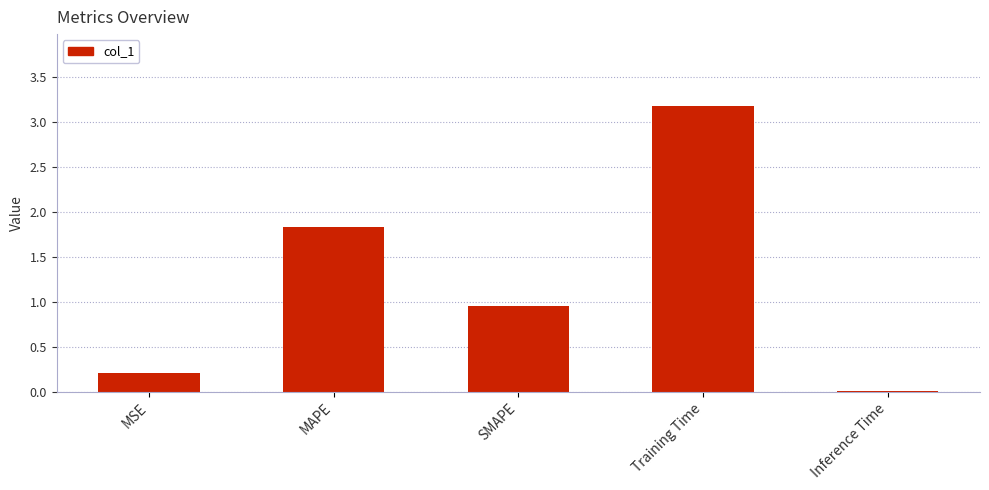

What is the sum of all values?

6.2